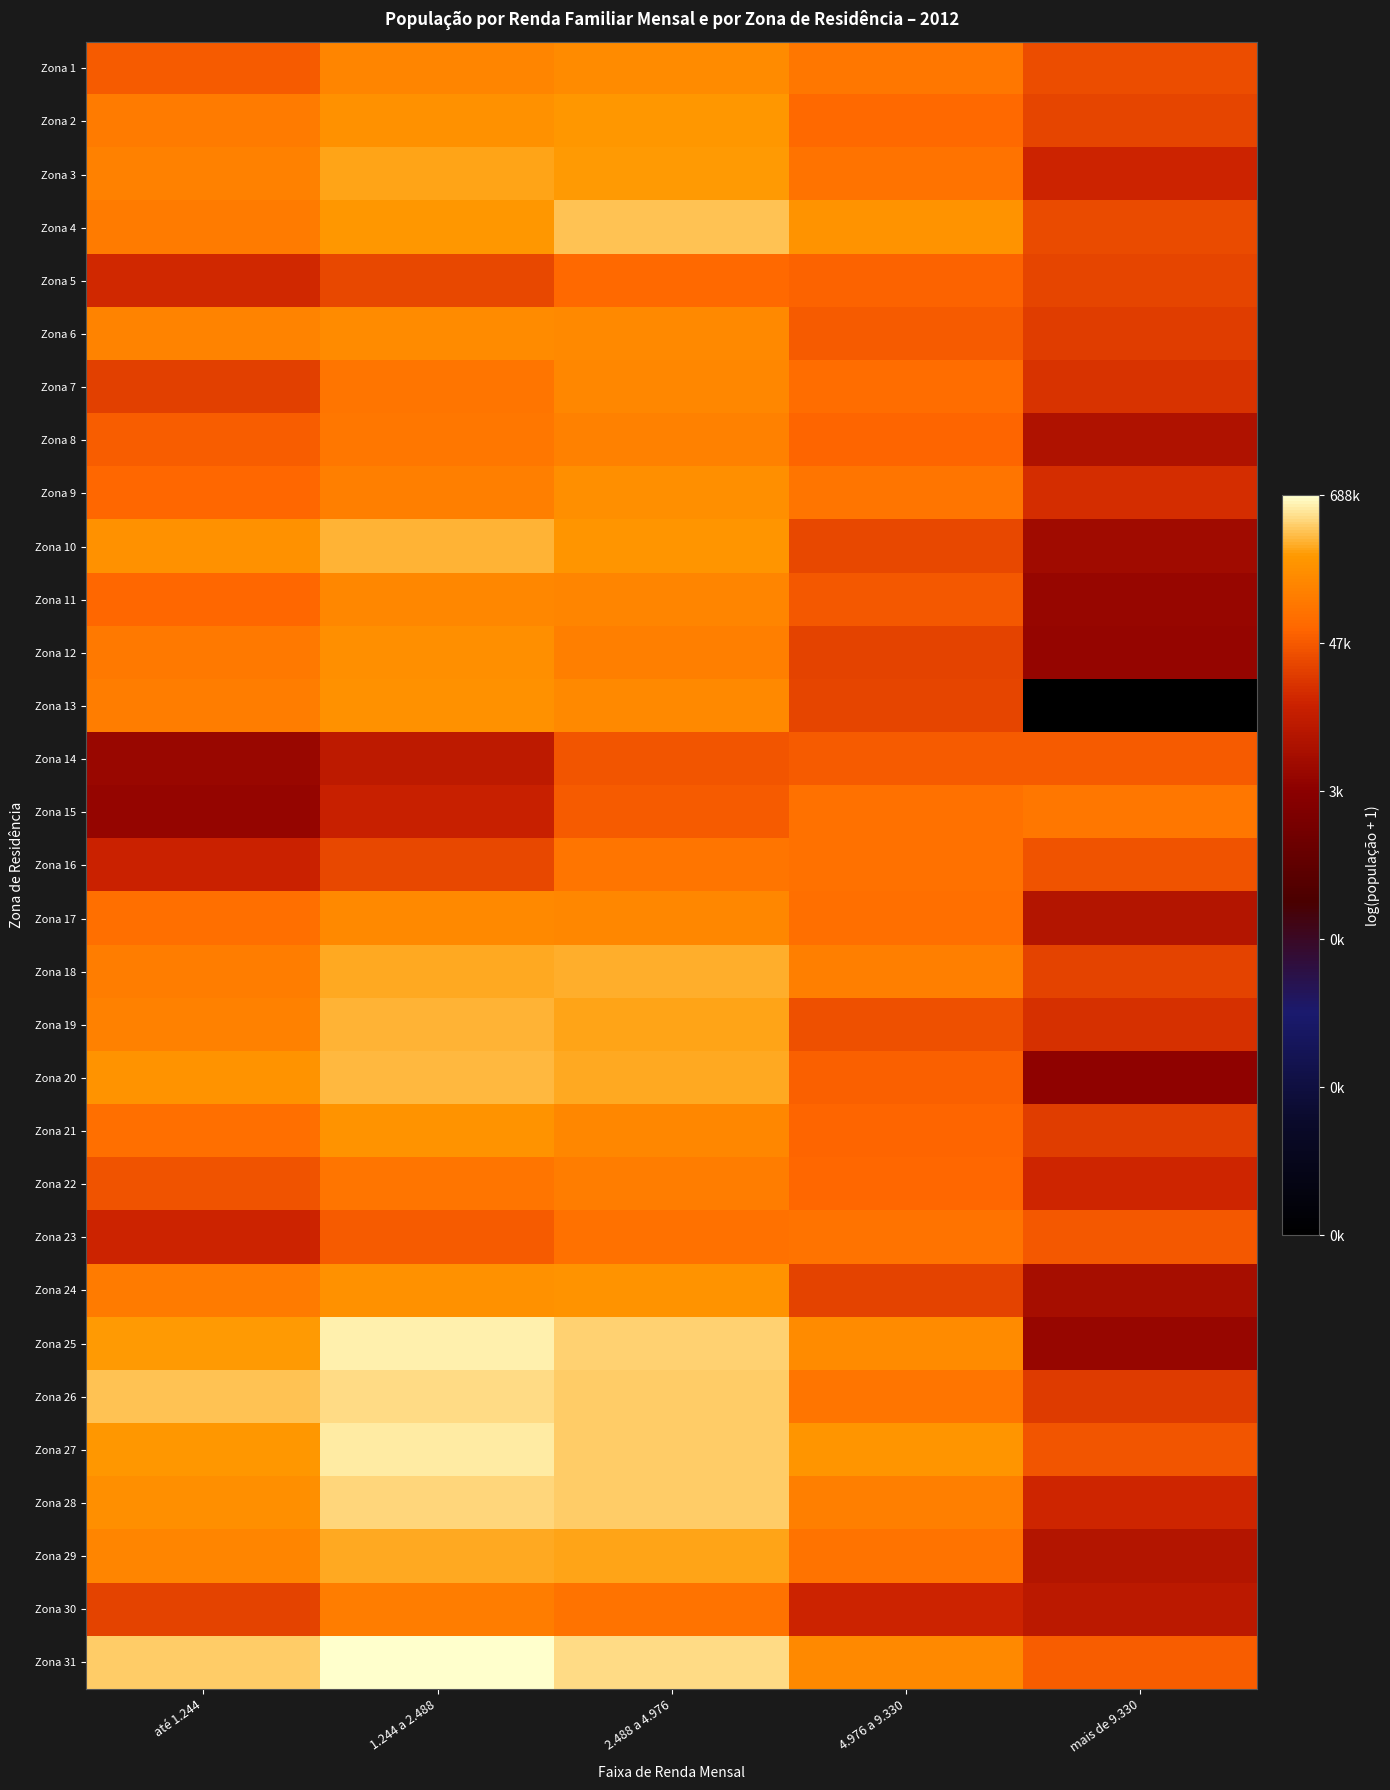

Reading left to right, what are all the values shown in this chart?

Zona 1: até 1.244=10.8	1.244 a 2.488=11.9	2.488 a 4.976=12.0	4.976 a 9.330=11.5	mais de 9.330=10.5
Zona 2: até 1.244=11.6	1.244 a 2.488=12.1	2.488 a 4.976=12.3	4.976 a 9.330=11.1	mais de 9.330=10.4
Zona 3: até 1.244=11.7	1.244 a 2.488=12.5	2.488 a 4.976=12.4	4.976 a 9.330=11.4	mais de 9.330=9.7
Zona 4: até 1.244=11.6	1.244 a 2.488=12.3	2.488 a 4.976=12.8	4.976 a 9.330=12.2	mais de 9.330=10.5
Zona 5: até 1.244=9.8	1.244 a 2.488=10.4	2.488 a 4.976=11.1	4.976 a 9.330=10.9	mais de 9.330=10.4
Zona 6: até 1.244=11.8	1.244 a 2.488=12.0	2.488 a 4.976=12.0	4.976 a 9.330=10.8	mais de 9.330=10.2
Zona 7: até 1.244=10.2	1.244 a 2.488=11.4	2.488 a 4.976=11.9	4.976 a 9.330=11.2	mais de 9.330=10.0
Zona 8: até 1.244=10.8	1.244 a 2.488=11.5	2.488 a 4.976=11.7	4.976 a 9.330=11.0	mais de 9.330=9.0
Zona 9: até 1.244=11.1	1.244 a 2.488=11.7	2.488 a 4.976=12.1	4.976 a 9.330=11.4	mais de 9.330=9.9
Zona 10: até 1.244=12.2	1.244 a 2.488=12.6	2.488 a 4.976=12.2	4.976 a 9.330=10.4	mais de 9.330=8.6
Zona 11: até 1.244=11.1	1.244 a 2.488=11.9	2.488 a 4.976=11.8	4.976 a 9.330=10.7	mais de 9.330=8.4
Zona 12: até 1.244=11.5	1.244 a 2.488=12.1	2.488 a 4.976=11.7	4.976 a 9.330=10.3	mais de 9.330=8.3
Zona 13: até 1.244=11.6	1.244 a 2.488=12.2	2.488 a 4.976=12.0	4.976 a 9.330=10.4	mais de 9.330=0.0
Zona 14: até 1.244=8.4	1.244 a 2.488=9.3	2.488 a 4.976=10.7	4.976 a 9.330=10.8	mais de 9.330=10.8
Zona 15: até 1.244=8.3	1.244 a 2.488=9.6	2.488 a 4.976=10.8	4.976 a 9.330=11.3	mais de 9.330=11.5
Zona 16: até 1.244=9.6	1.244 a 2.488=10.4	2.488 a 4.976=11.4	4.976 a 9.330=11.3	mais de 9.330=10.6
Zona 17: até 1.244=11.3	1.244 a 2.488=11.9	2.488 a 4.976=11.9	4.976 a 9.330=11.3	mais de 9.330=9.0
Zona 18: até 1.244=11.6	1.244 a 2.488=12.5	2.488 a 4.976=12.6	4.976 a 9.330=11.7	mais de 9.330=10.3
Zona 19: até 1.244=11.7	1.244 a 2.488=12.6	2.488 a 4.976=12.5	4.976 a 9.330=10.6	mais de 9.330=9.9
Zona 20: até 1.244=12.2	1.244 a 2.488=12.7	2.488 a 4.976=12.5	4.976 a 9.330=10.9	mais de 9.330=8.2
Zona 21: até 1.244=11.3	1.244 a 2.488=12.2	2.488 a 4.976=11.9	4.976 a 9.330=11.0	mais de 9.330=10.2
Zona 22: até 1.244=10.6	1.244 a 2.488=11.4	2.488 a 4.976=11.6	4.976 a 9.330=11.1	mais de 9.330=9.7
Zona 23: até 1.244=9.7	1.244 a 2.488=10.8	2.488 a 4.976=11.3	4.976 a 9.330=11.3	mais de 9.330=10.7
Zona 24: até 1.244=11.6	1.244 a 2.488=12.2	2.488 a 4.976=12.2	4.976 a 9.330=10.3	mais de 9.330=8.7
Zona 25: até 1.244=12.3	1.244 a 2.488=13.2	2.488 a 4.976=13.0	4.976 a 9.330=12.0	mais de 9.330=8.4
Zona 26: até 1.244=12.8	1.244 a 2.488=13.1	2.488 a 4.976=12.9	4.976 a 9.330=11.4	mais de 9.330=10.1
Zona 27: até 1.244=12.3	1.244 a 2.488=13.2	2.488 a 4.976=12.9	4.976 a 9.330=12.3	mais de 9.330=10.7
Zona 28: até 1.244=12.1	1.244 a 2.488=13.0	2.488 a 4.976=12.9	4.976 a 9.330=11.7	mais de 9.330=9.8
Zona 29: até 1.244=11.8	1.244 a 2.488=12.5	2.488 a 4.976=12.5	4.976 a 9.330=11.4	mais de 9.330=9.0
Zona 30: até 1.244=10.3	1.244 a 2.488=11.6	2.488 a 4.976=11.4	4.976 a 9.330=9.7	mais de 9.330=9.3
Zona 31: até 1.244=12.9	1.244 a 2.488=13.4	2.488 a 4.976=13.0	4.976 a 9.330=12.0	mais de 9.330=10.9